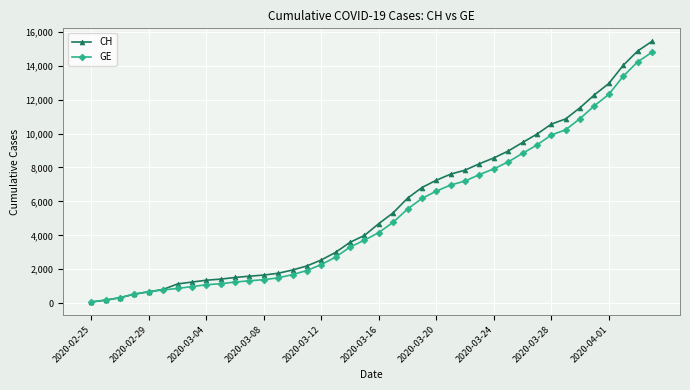

What is the average value of the GE series?

5213